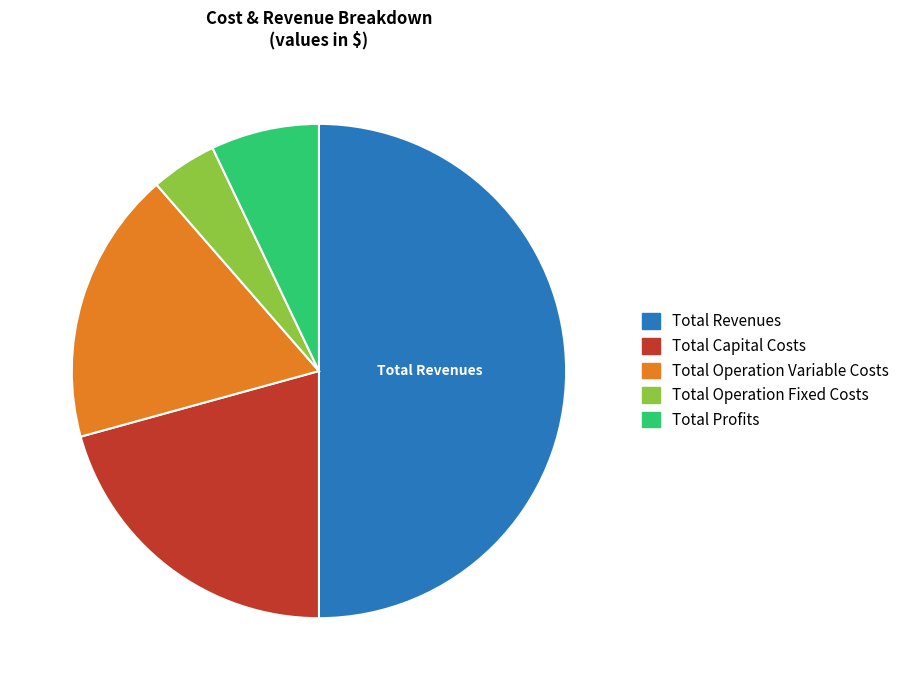

Which slice is the smallest?

Total Operation Fixed Costs